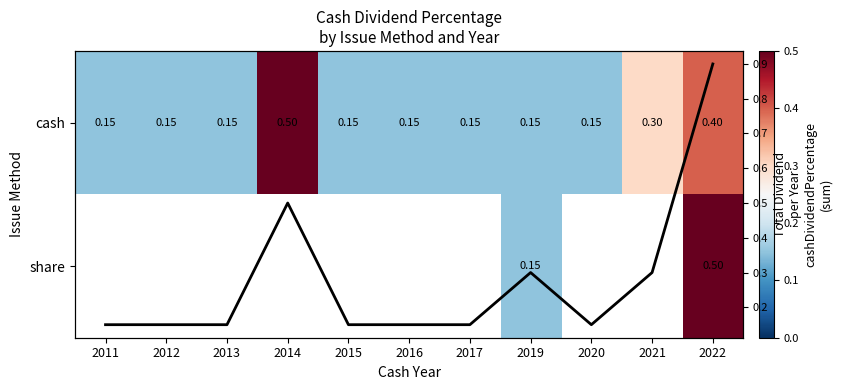

At which category does the chart reach its minimum across all series?

2011